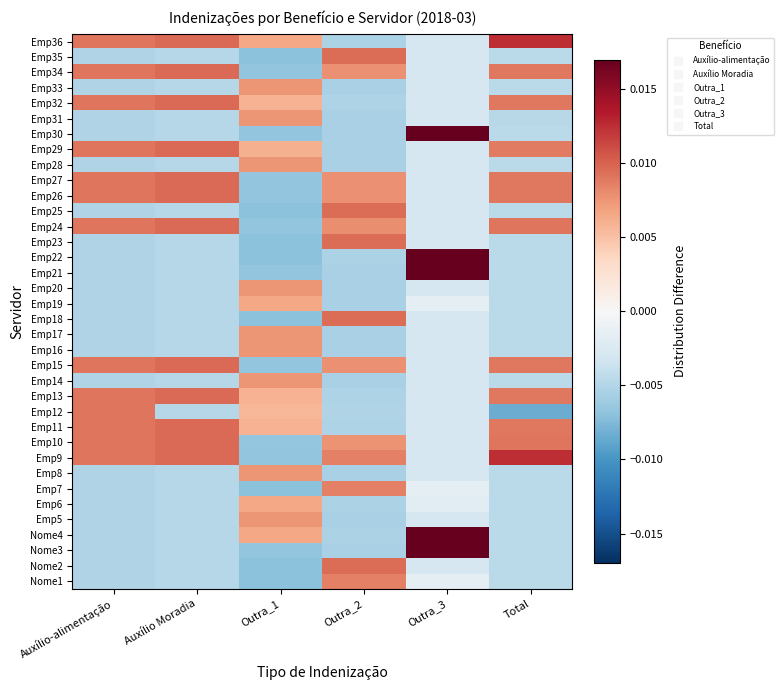

How many distinct data groups are displayed?

36